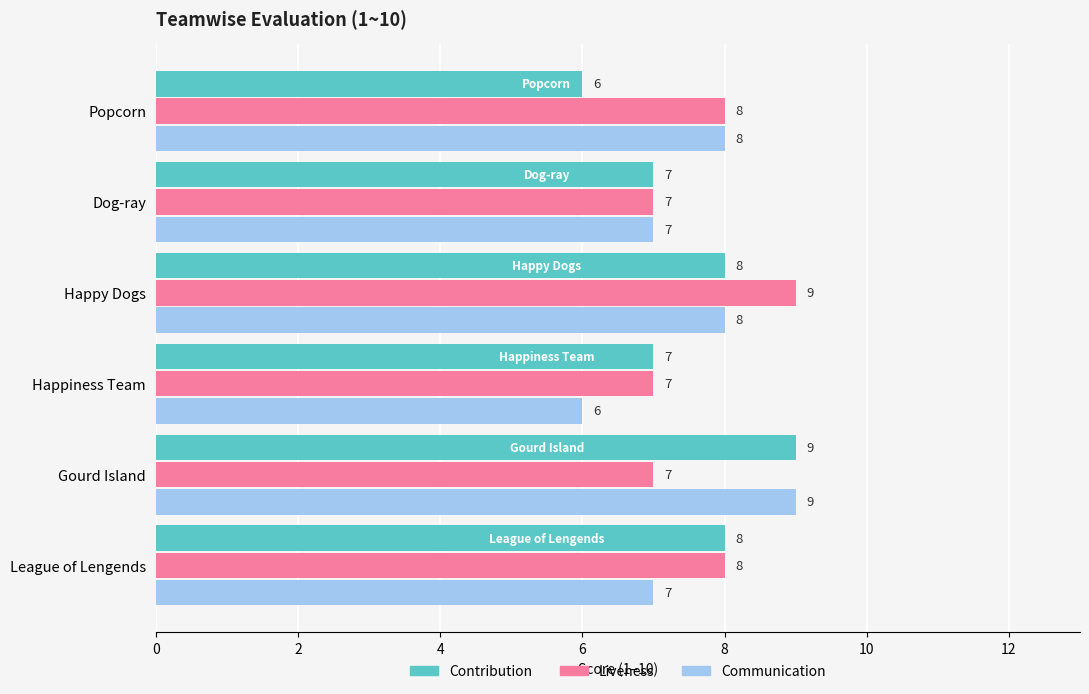

What is the total value across all series at Happiness Team?

20